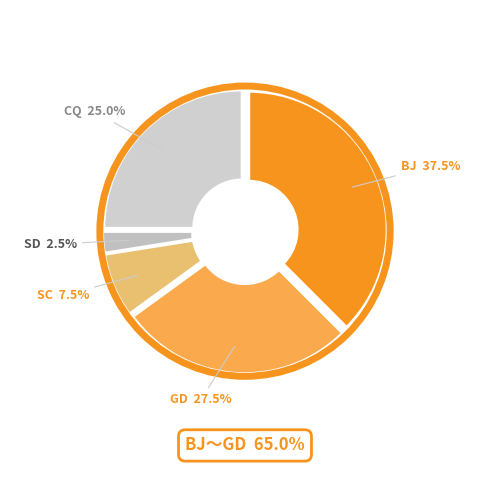

Does any single category account for the majority?

No